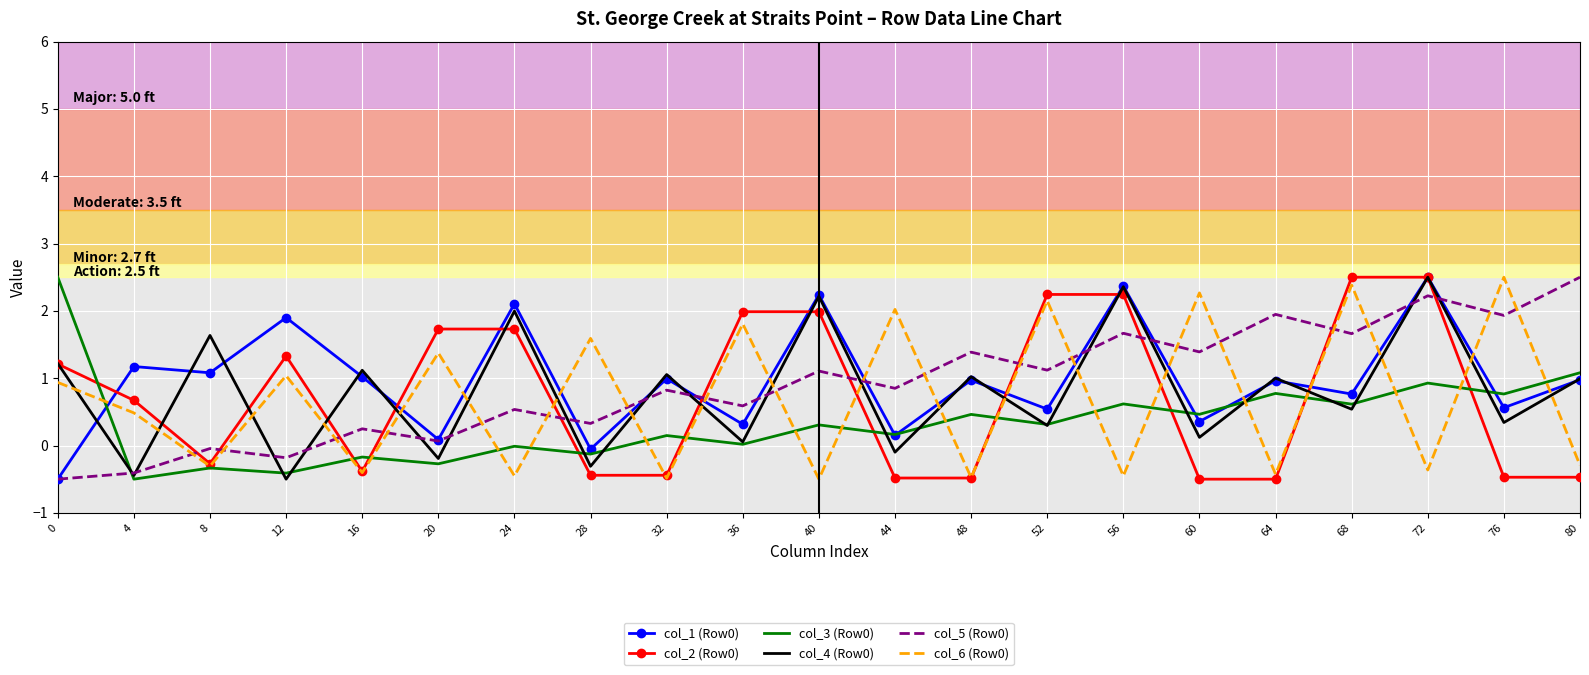

What is the maximum value shown in the chart?

2.5